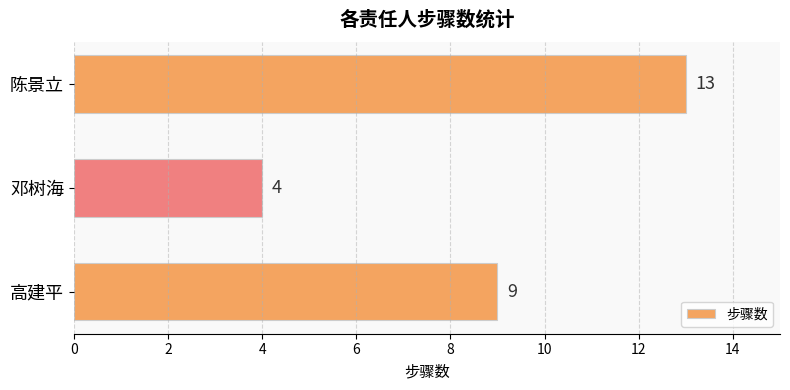

What is the ratio of the value at 高建平 to the value at 陈景立?

0.7